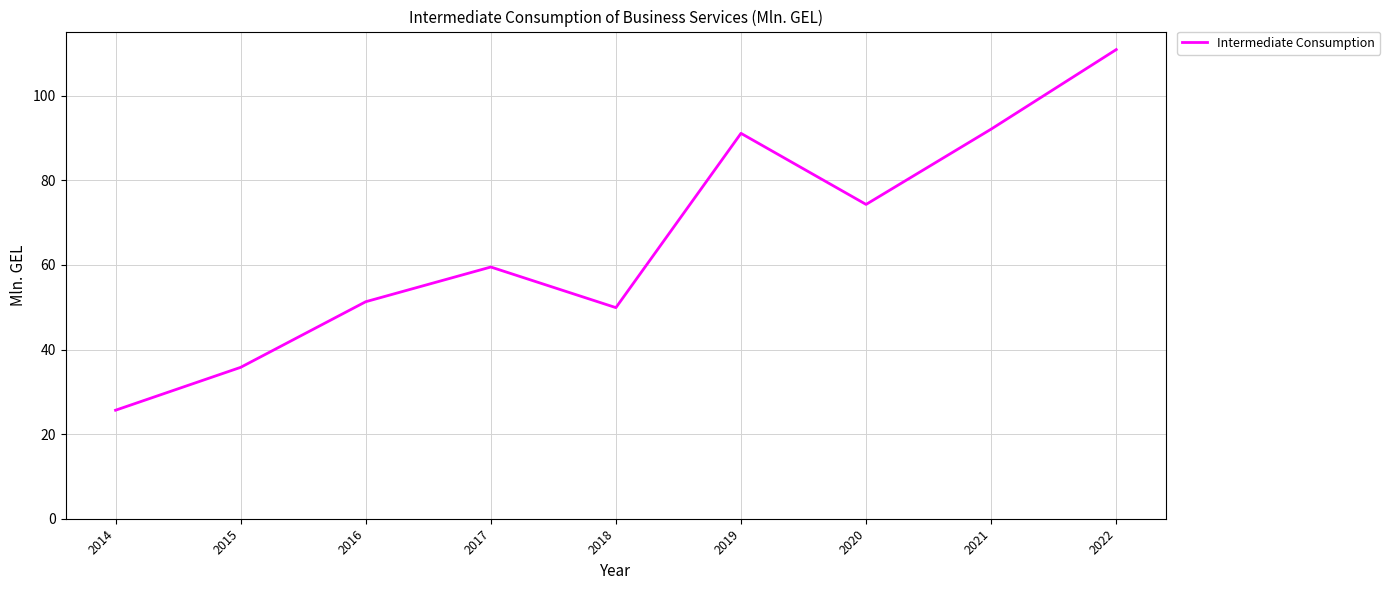

What is the change in value from 2014 to 2022?

+85.2